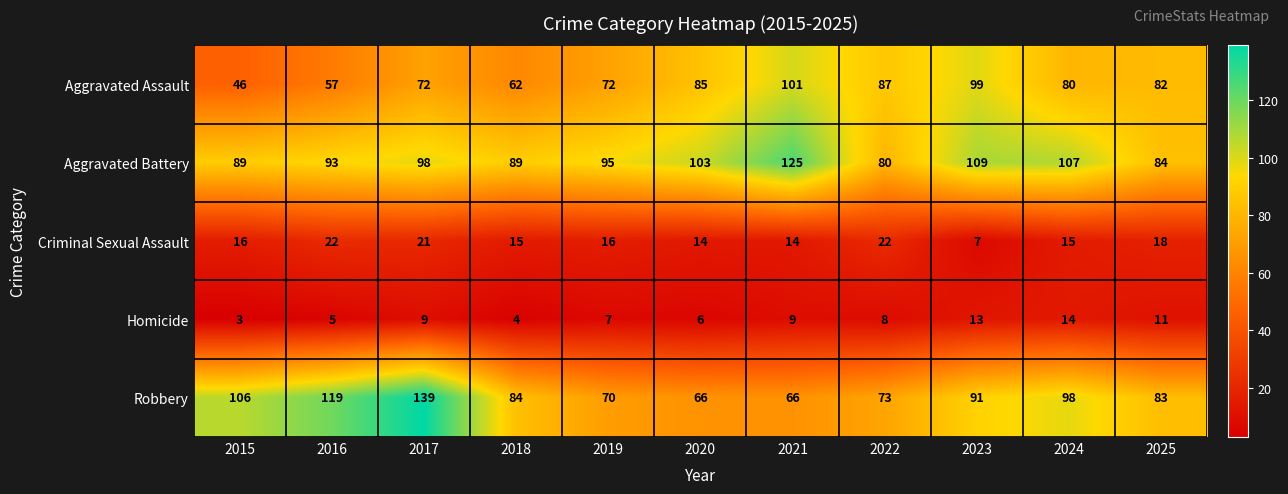

What is the spread (max minus min) of values at 2022?

79